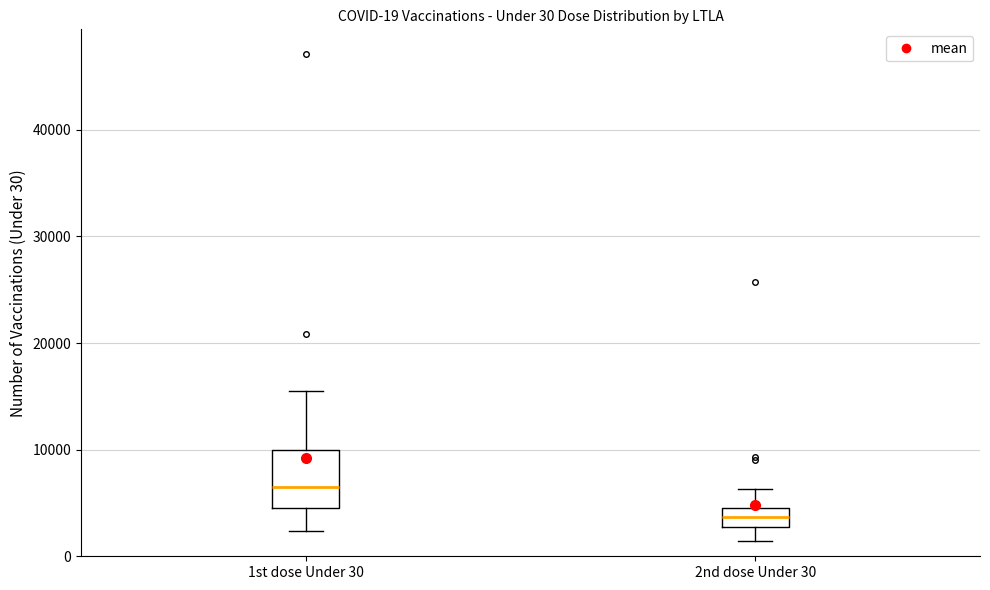

Comparing the boxes themselves (not the whiskers), which one is the tallest?

1st dose Under 30